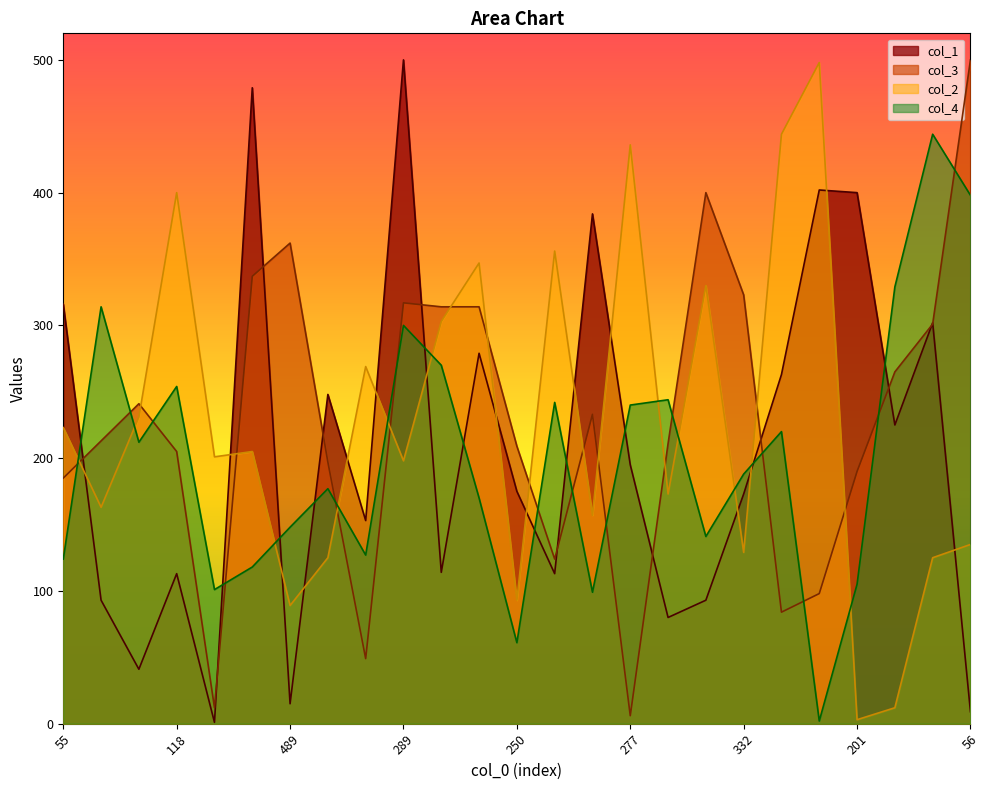

At which label is col_1 closest to 250?

179